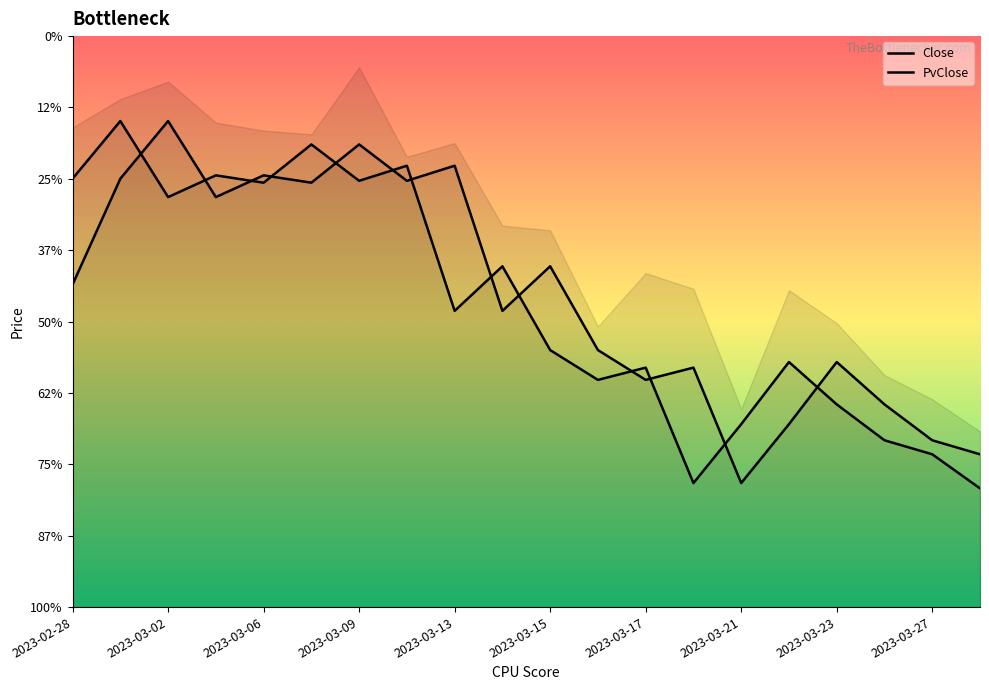

Rank the series by their average value, from highest to lowest.

PvClose, Close